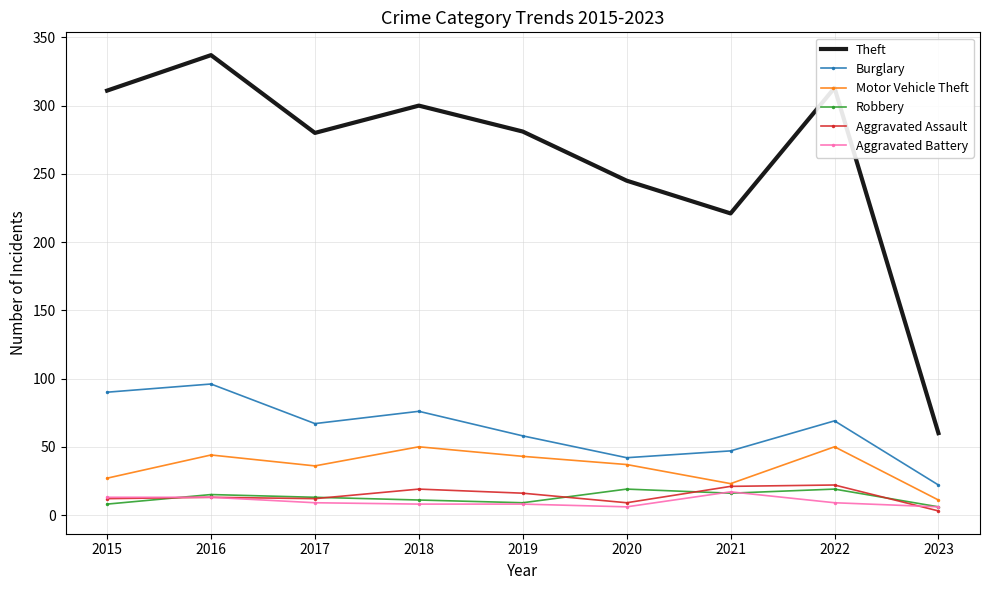

What is the sum of all Burglary values?

567